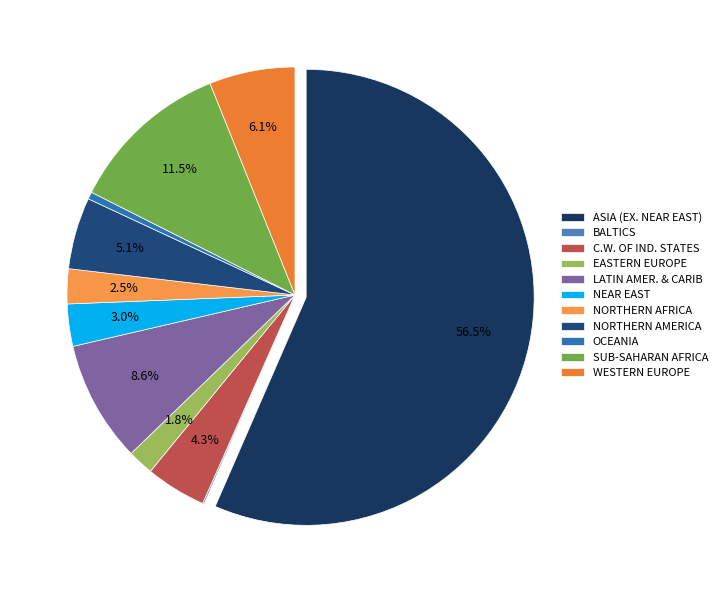

What is the change in value from NORTHERN AMERICA to SUB-SAHARAN AFRICA?

+417764693